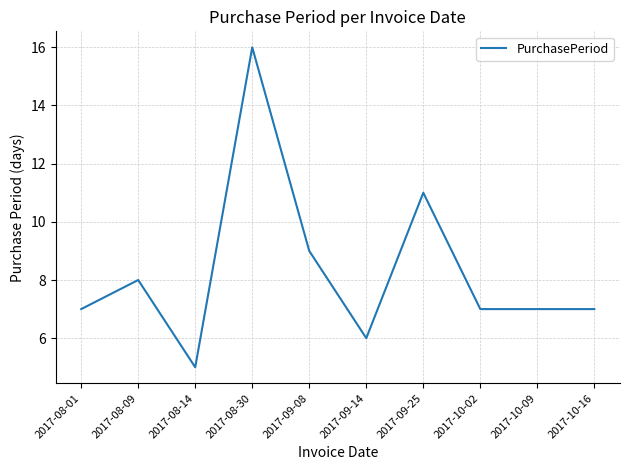

Reading left to right, what are all the values shown in this chart?

2017-08-01=7	2017-08-09=8	2017-08-14=5	2017-08-30=16	2017-09-08=9	2017-09-14=6	2017-09-25=11	2017-10-02=7	2017-10-09=7	2017-10-16=7